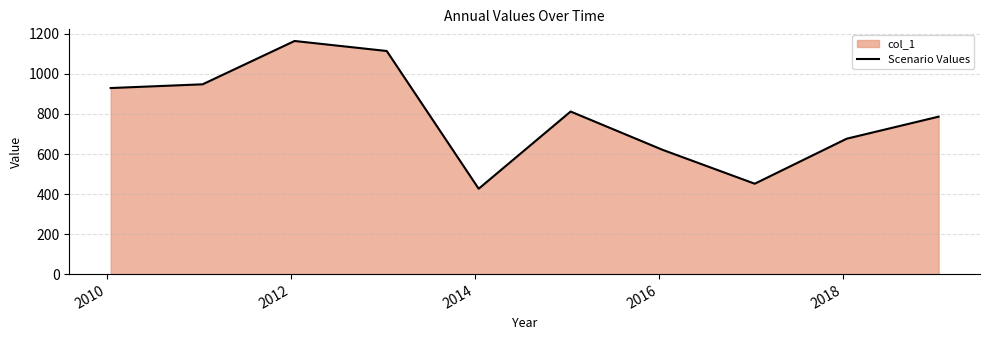

What is the difference between the maximum and minimum values?

738.1